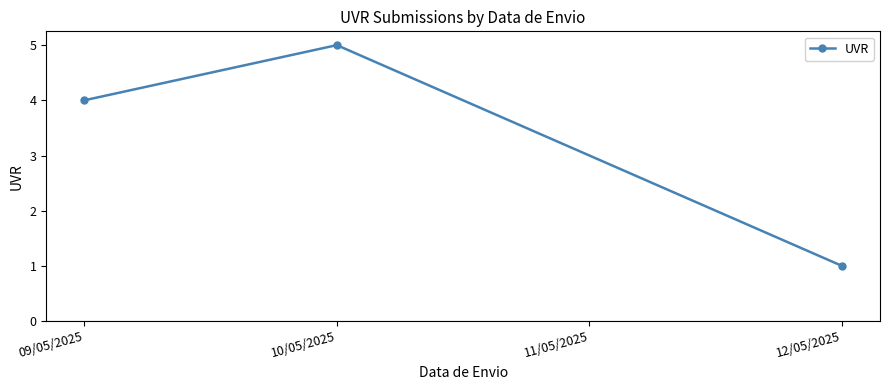

The chart shows a value of 7 at 09/05/2025. True or false?

False